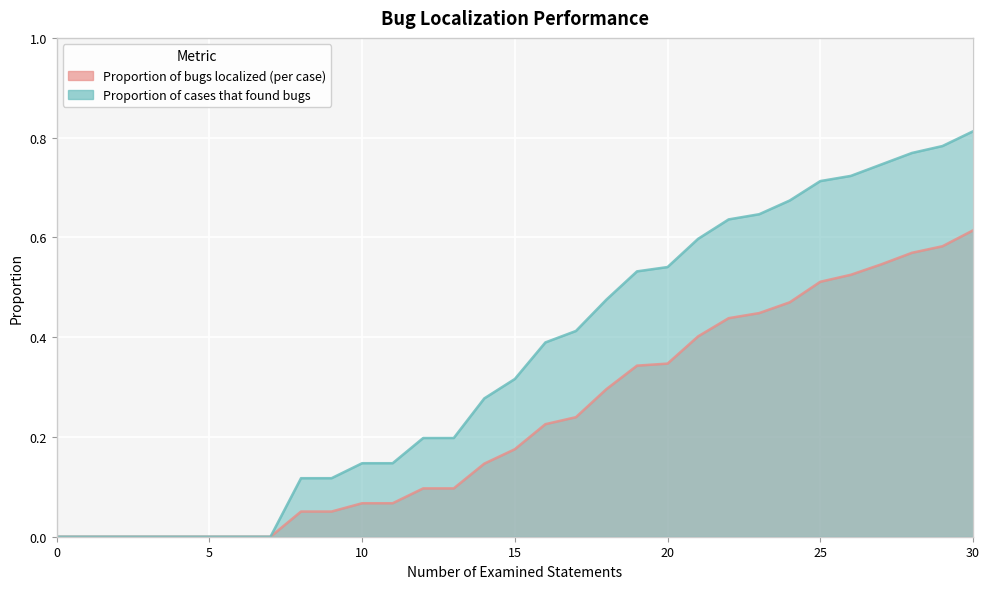

How many positive values does the Proportion of cases that found bugs series have?

23